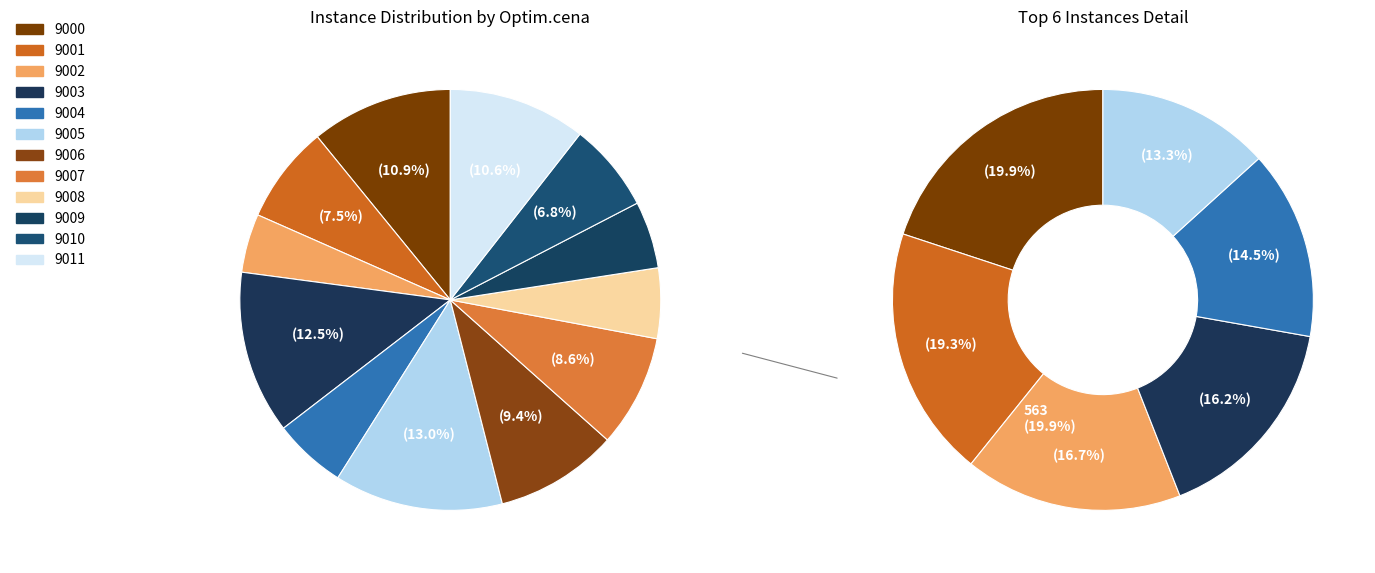

Is 9009 the majority of the pie?

No